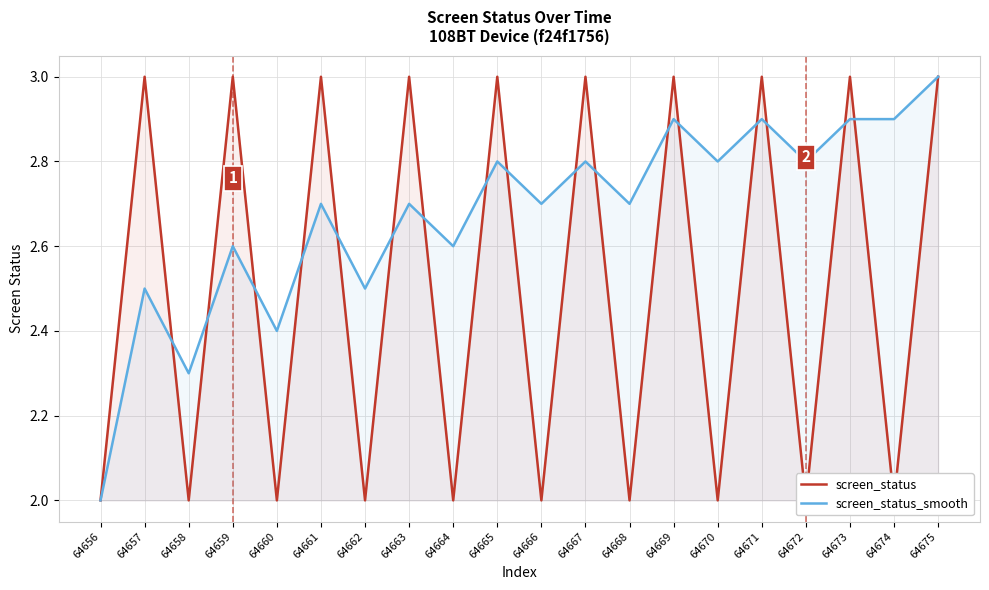

Which series changed the most between 64666 and 64670?

screen_status_smooth